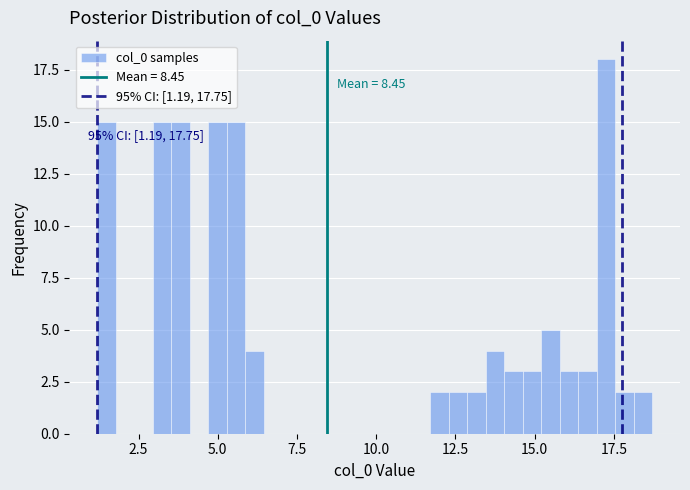

Read against the x-axis, roughly where is the centre of the tallest bar?

17.5